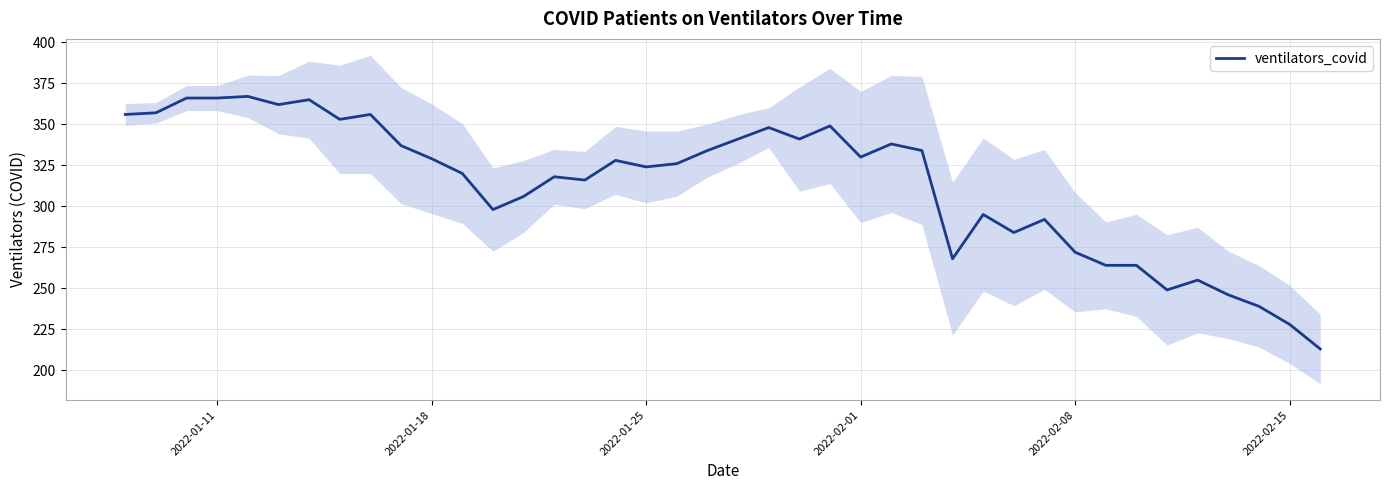

What is the value of the 35th point from the left?

249